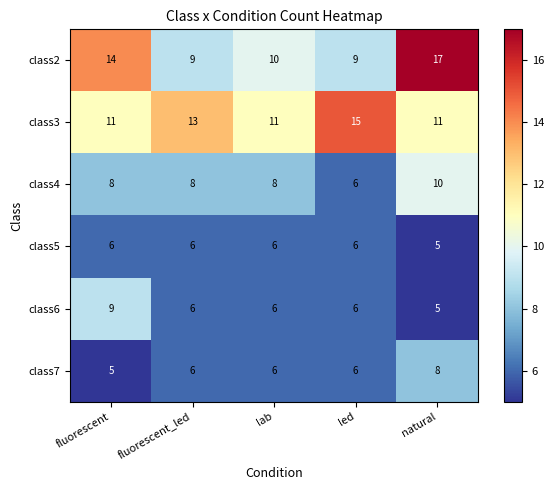

What is the sum of the class7 values at led and fluorescent?

11